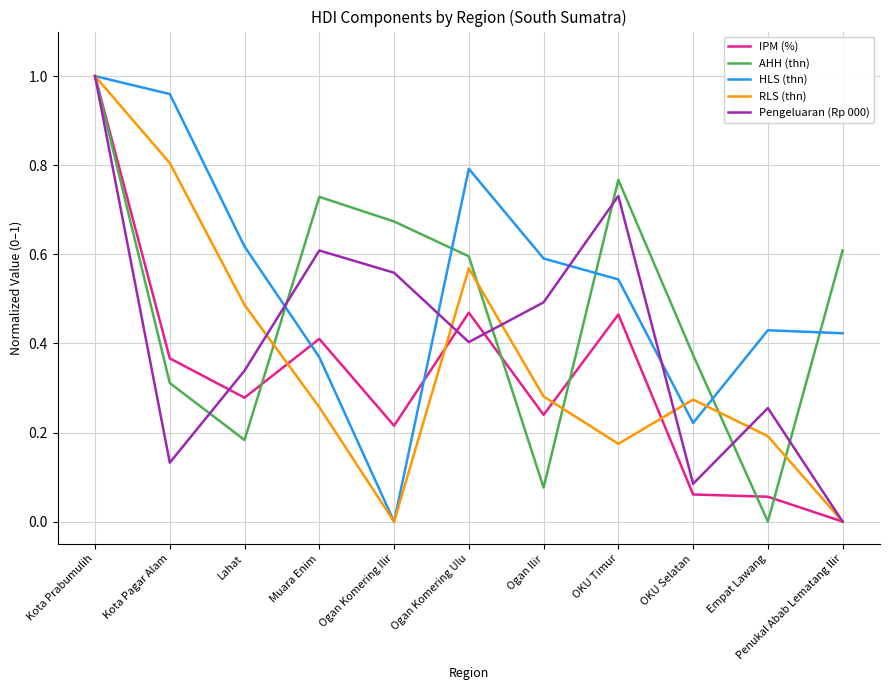

List the series in order of their overall mean, highest first.

HLS (thn), AHH (thn), Pengeluaran (Rp 000), RLS (thn), IPM (%)